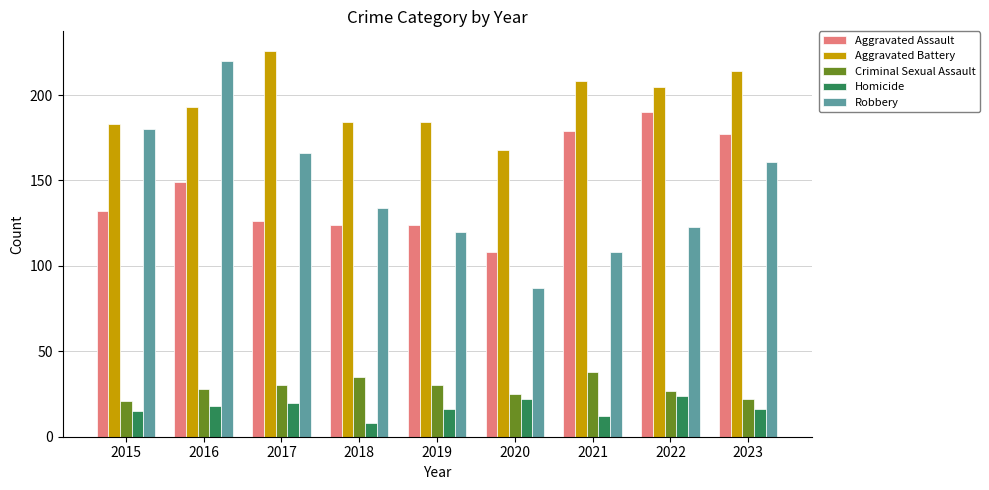

Is it true that Aggravated Assault equals 210 at 2016?

False